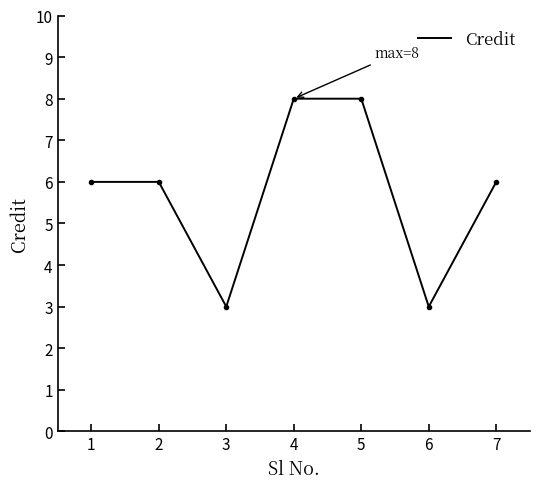

What is the average value?

6